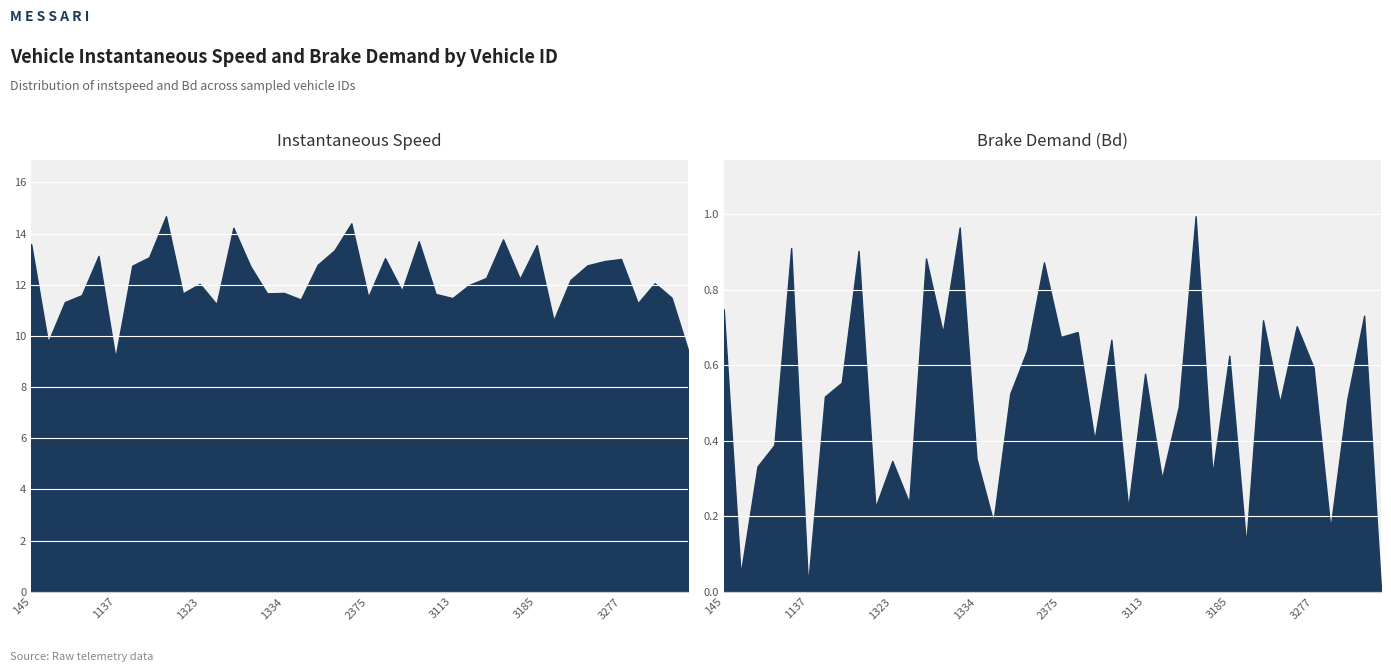

True or false: Bd has more than 0 points higher than both neighbors.

True